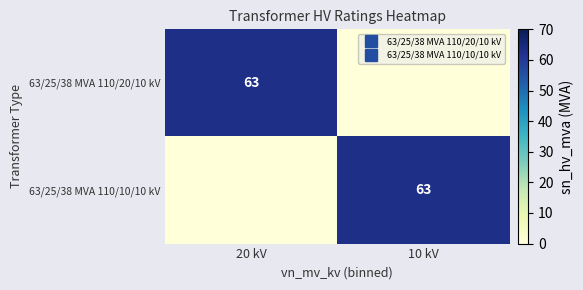

Which category has the lowest value in the 63/25/38 MVA 110/10/10 kV series?

20 kV